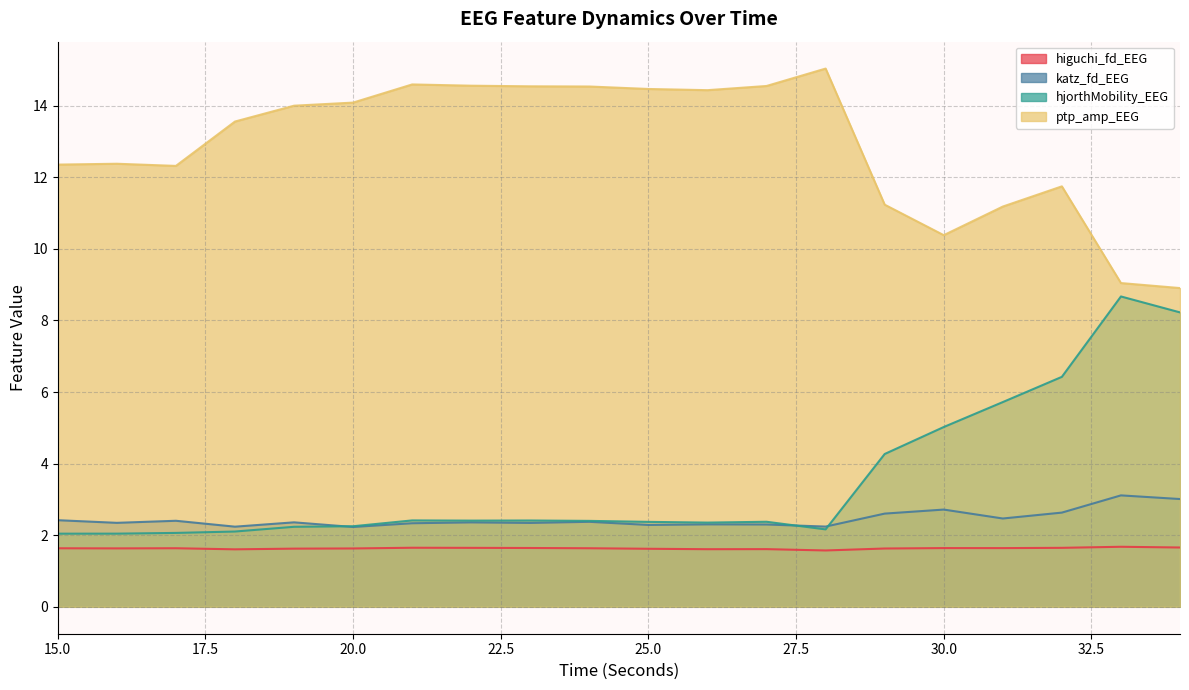

What is the value of the hjorthMobility_EEG point at the 4th from the left?

2.1